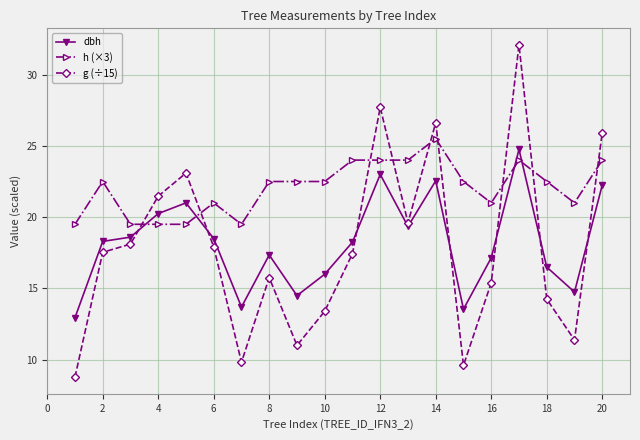

How many intersections are there between dbh and h (×3)?

4